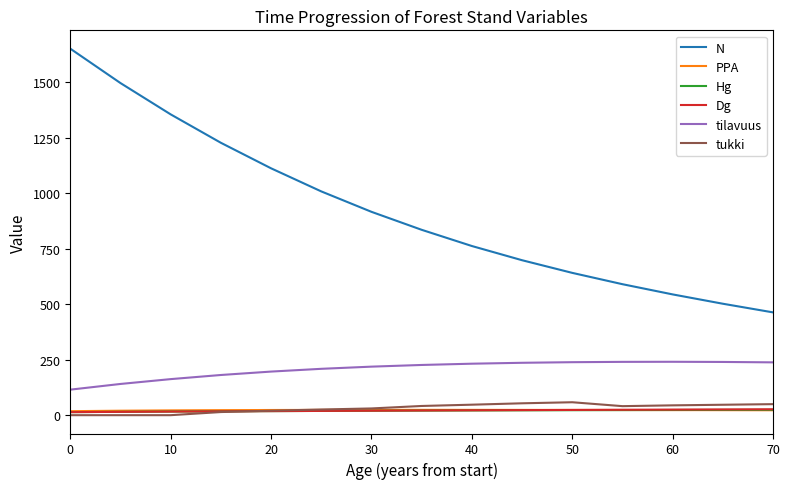

True or false: tilavuus and Hg intersect in this chart.

False